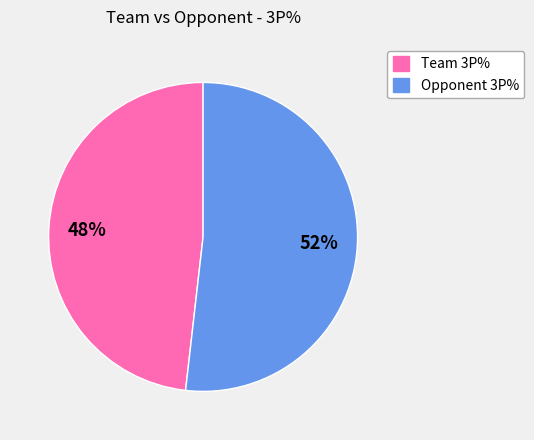

True or false: Team 3P% accounts for 34% of the total.

False